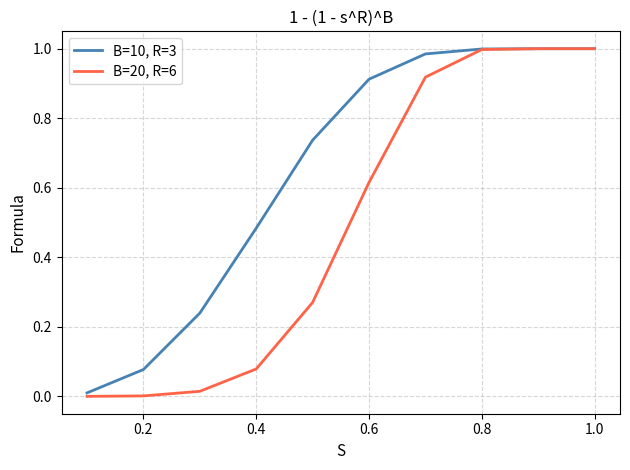

Which series has the largest range (max minus min)?

B=20, R=6